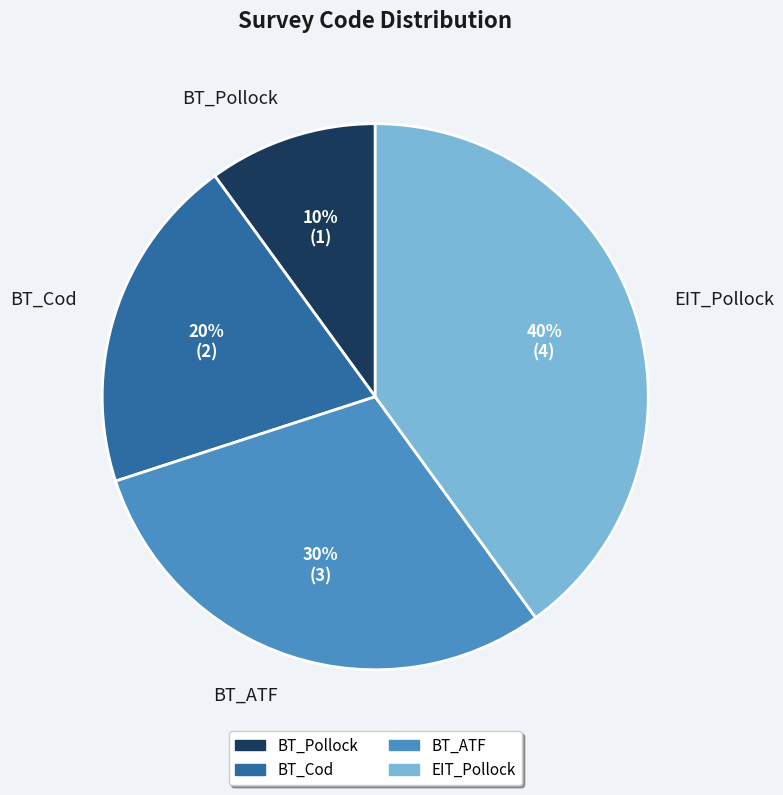

To the nearest percent, what is the combined percentage of EIT_Pollock and BT_ATF?

70%